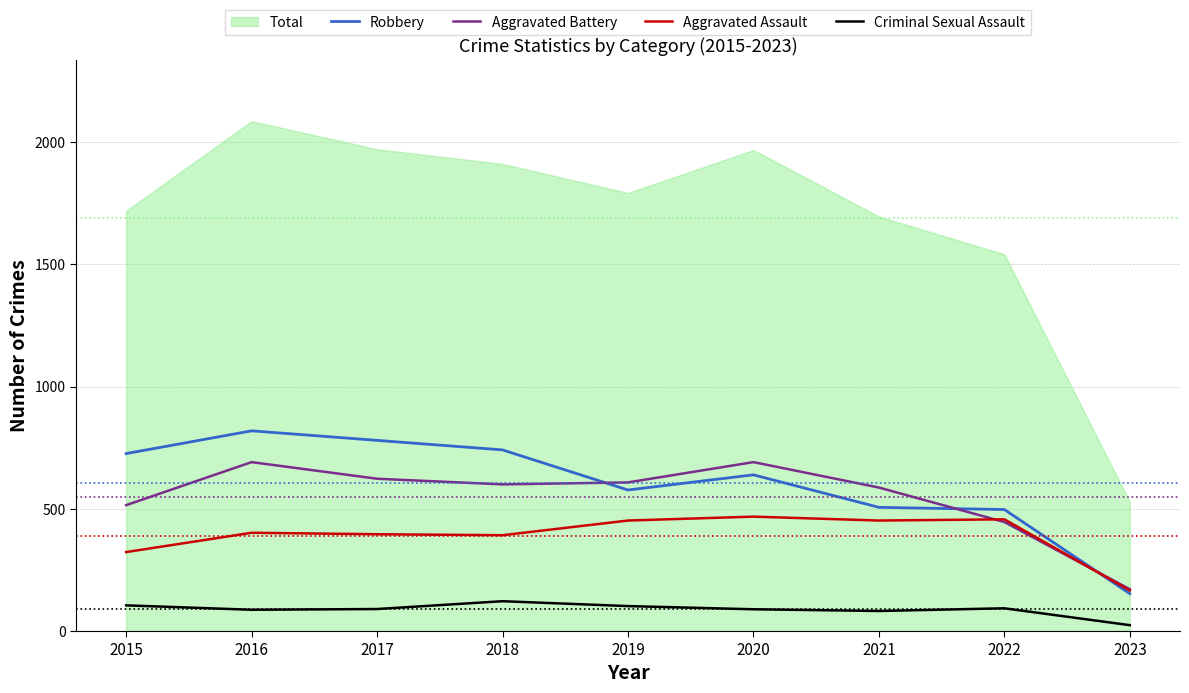

How many interior local peaks does the Robbery series have?

2